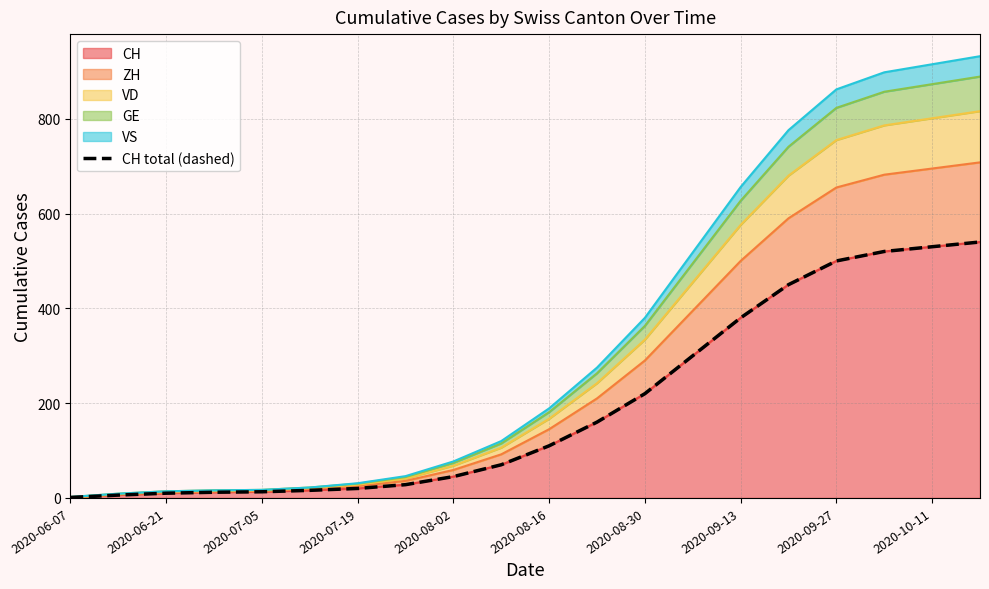

True or false: CH has a value of 220 at 2020-08-30.

True